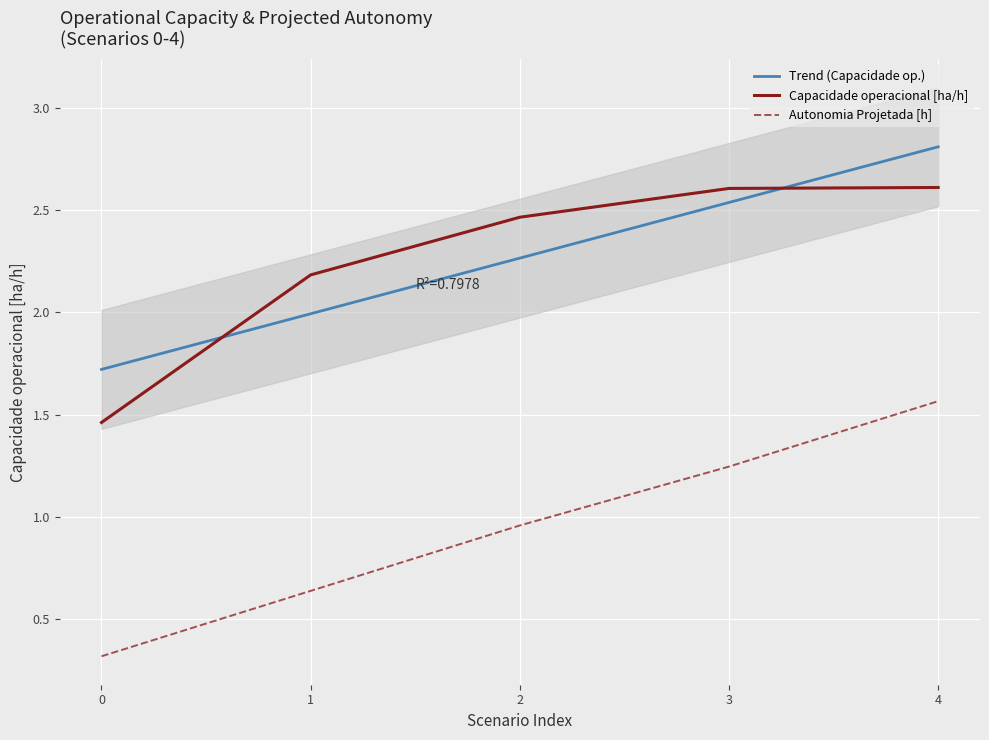

How many lines are shown in the chart?

3